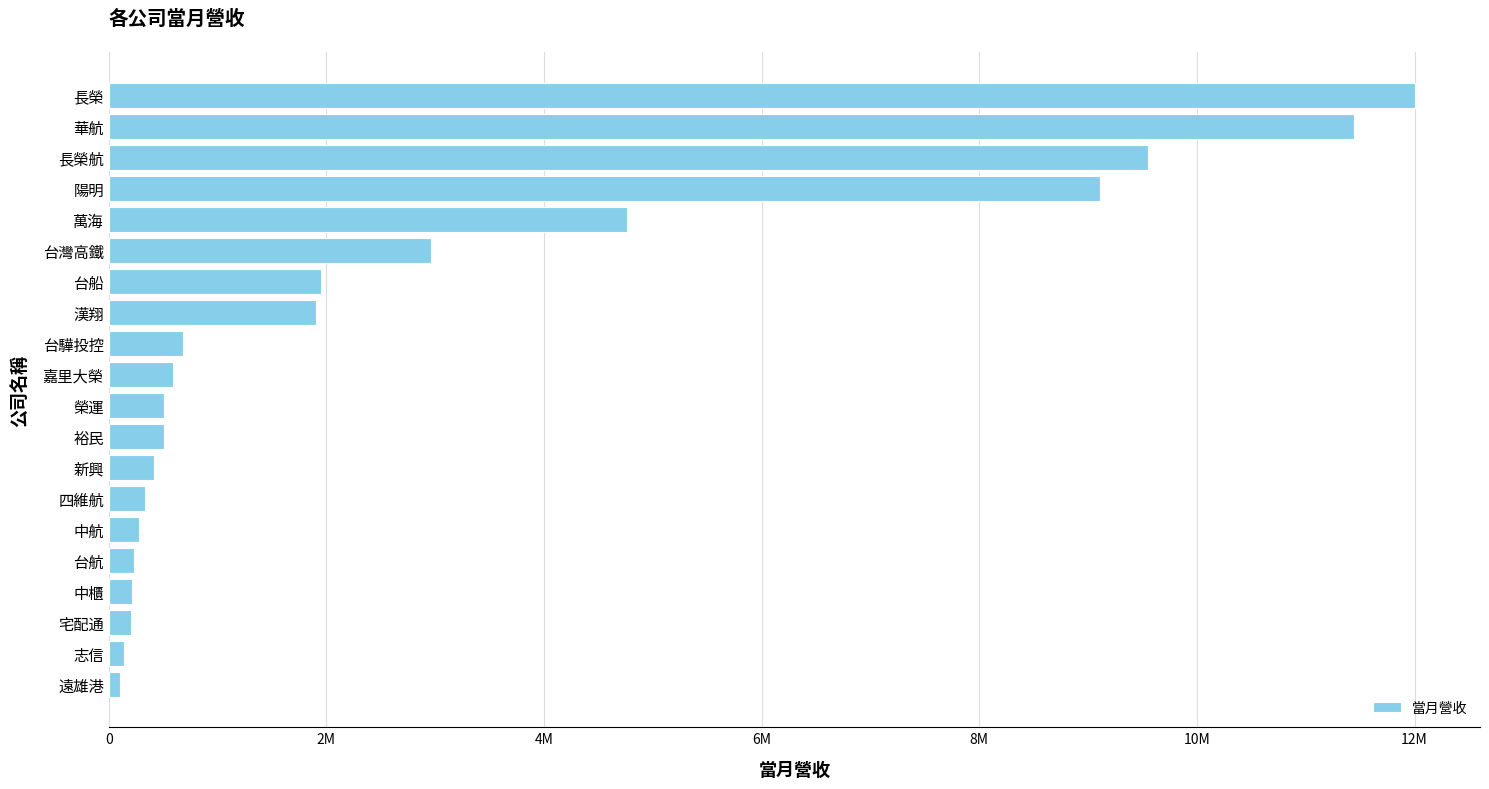

What is the smallest value displayed?

101488